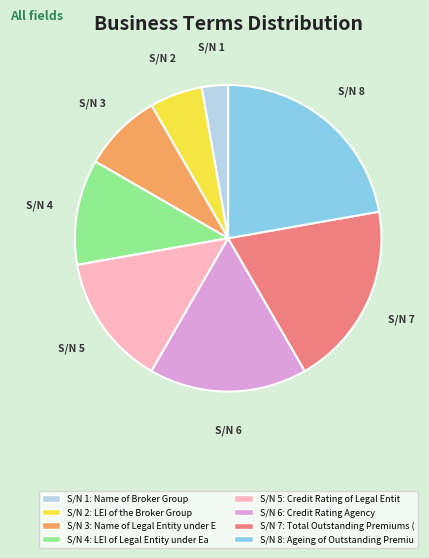

Is there a majority slice in this chart?

No